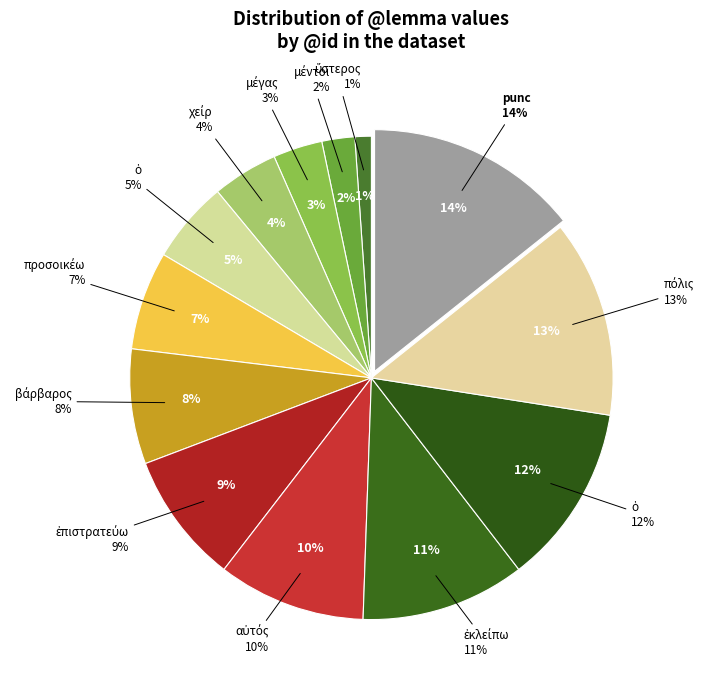

What percentage is the ὁ slice, to the nearest percent?

5%